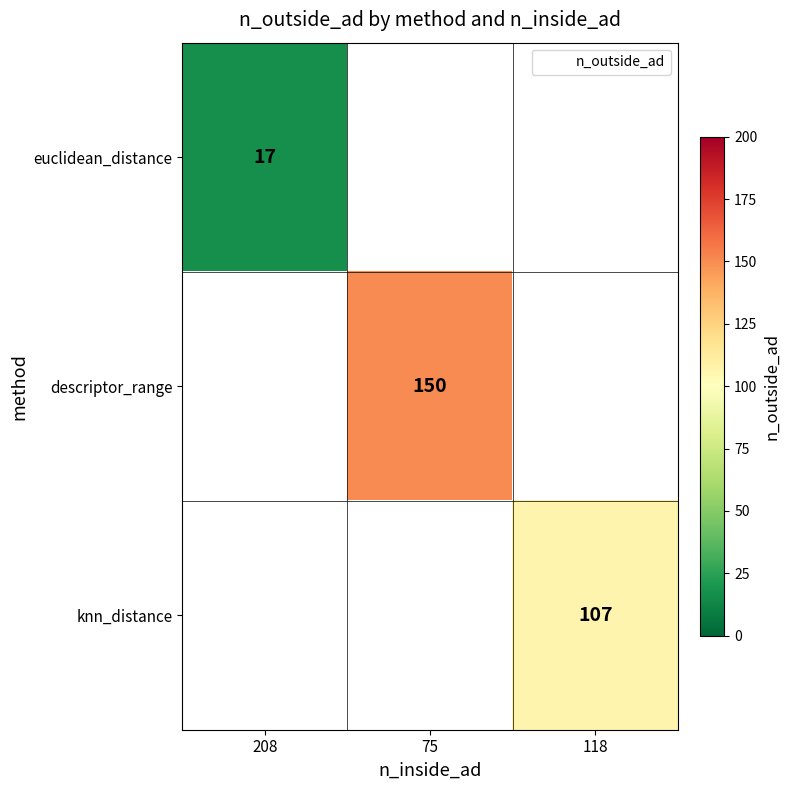

Count the number of categories in the chart.

3